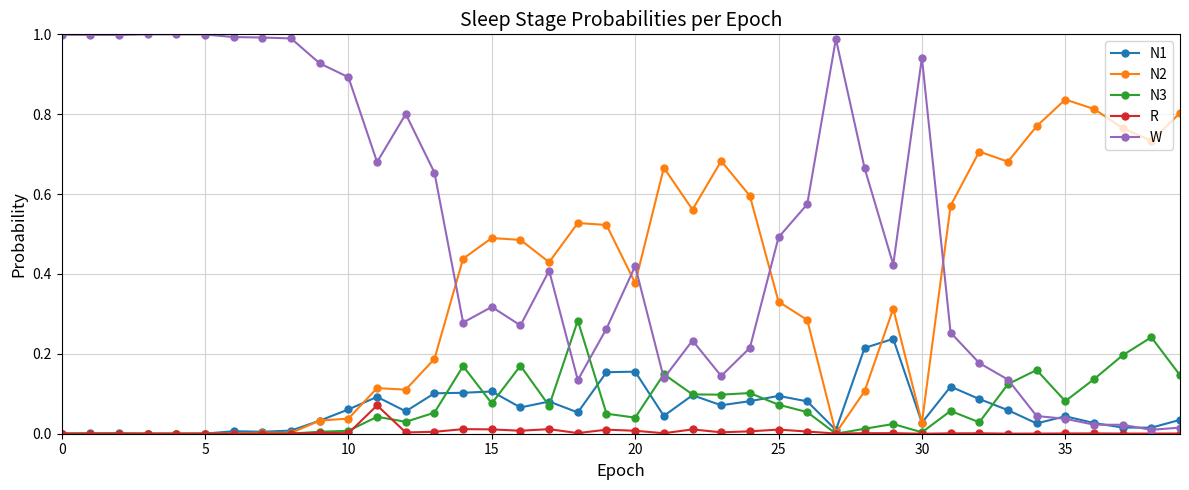

Which series has the widest spread of values?

W